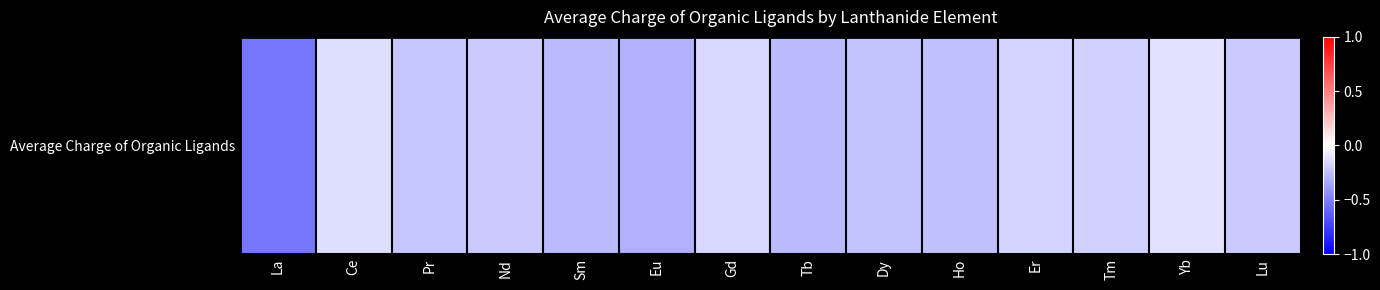

Is it true that the value at Tb is -0.3?

True